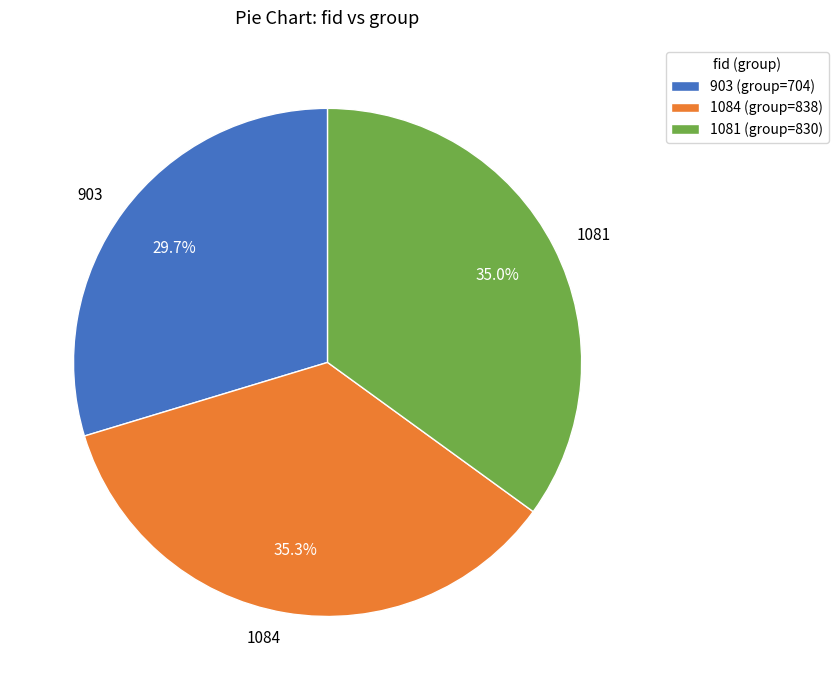

True or false: 903 accounts for 30% of the total.

True